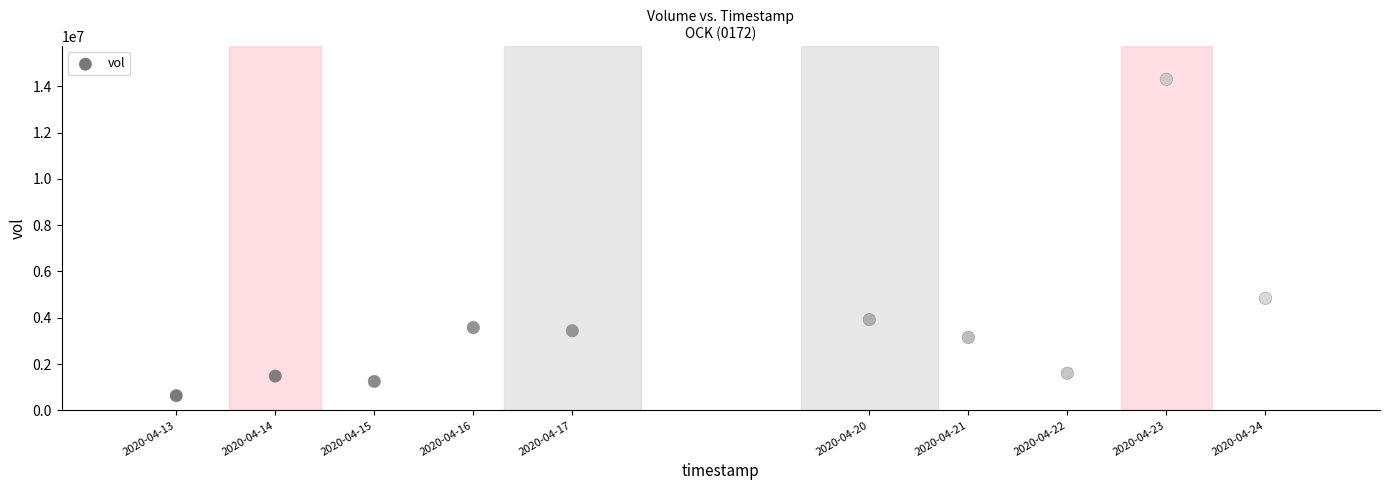

What is the range of Y values (max minus min)?

13667100